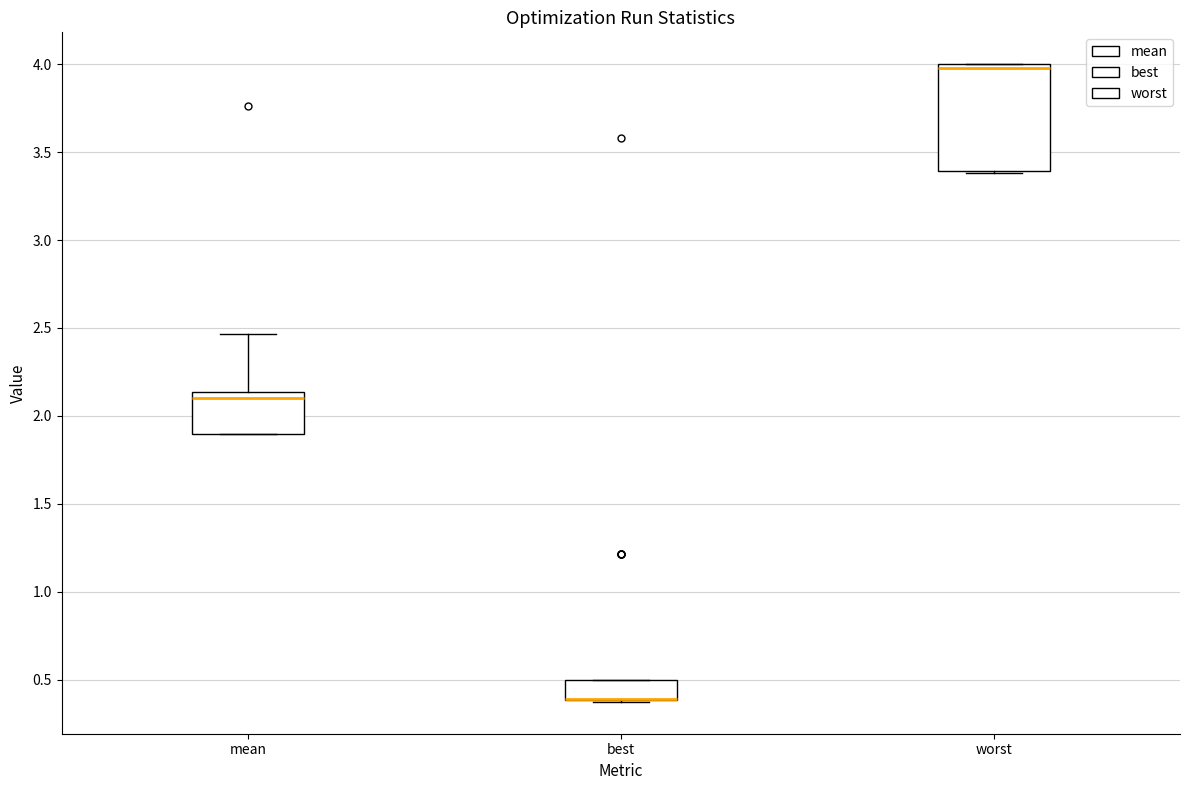

Reading left to right, read every box against the y-axis: the position of its median line, the range the box covers, and the ends of its whiskers. The values are not printed on the chart, so give them approximately, as read against the axis.

mean: median 2.10, box 1.90 to 2.15, whiskers 1.90 to 2.45
best: median 0.40 (drawn on the box's lower edge), box 0.40 to 0.50, whiskers 0.35 to 0.50
worst: median 4.00 (just below the box's upper edge), box 3.40 to 4.00, whiskers 3.40 to 4.00